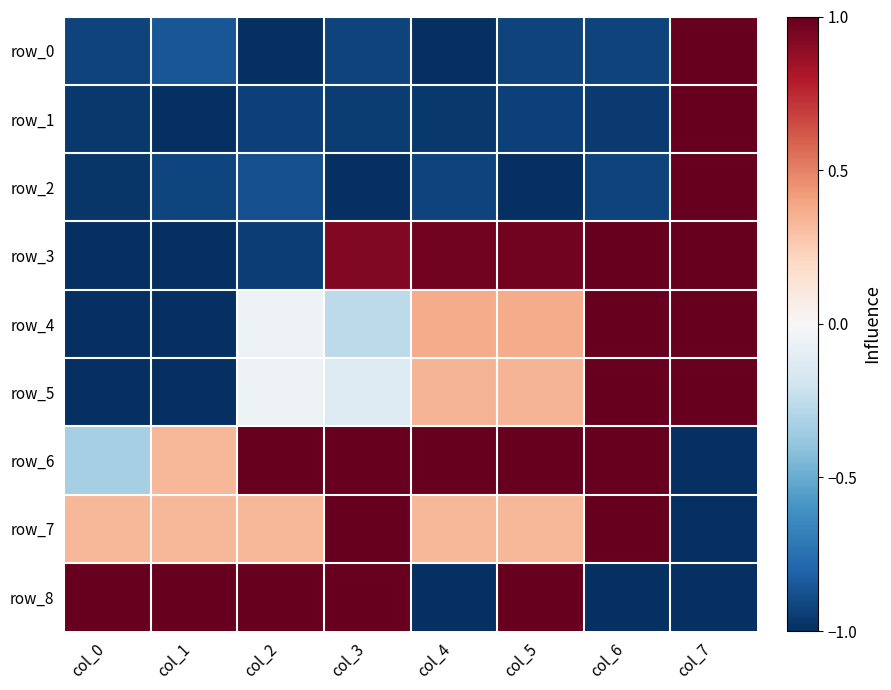

Is the value of row_6 at col_2 greater than the value of row_4 at col_7?

No